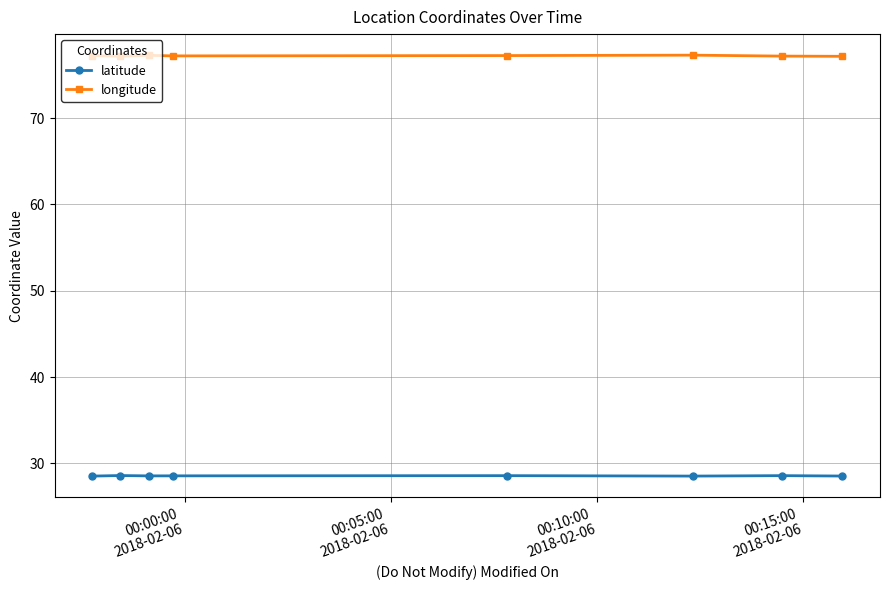

Does the chart have visible grid lines?

Yes